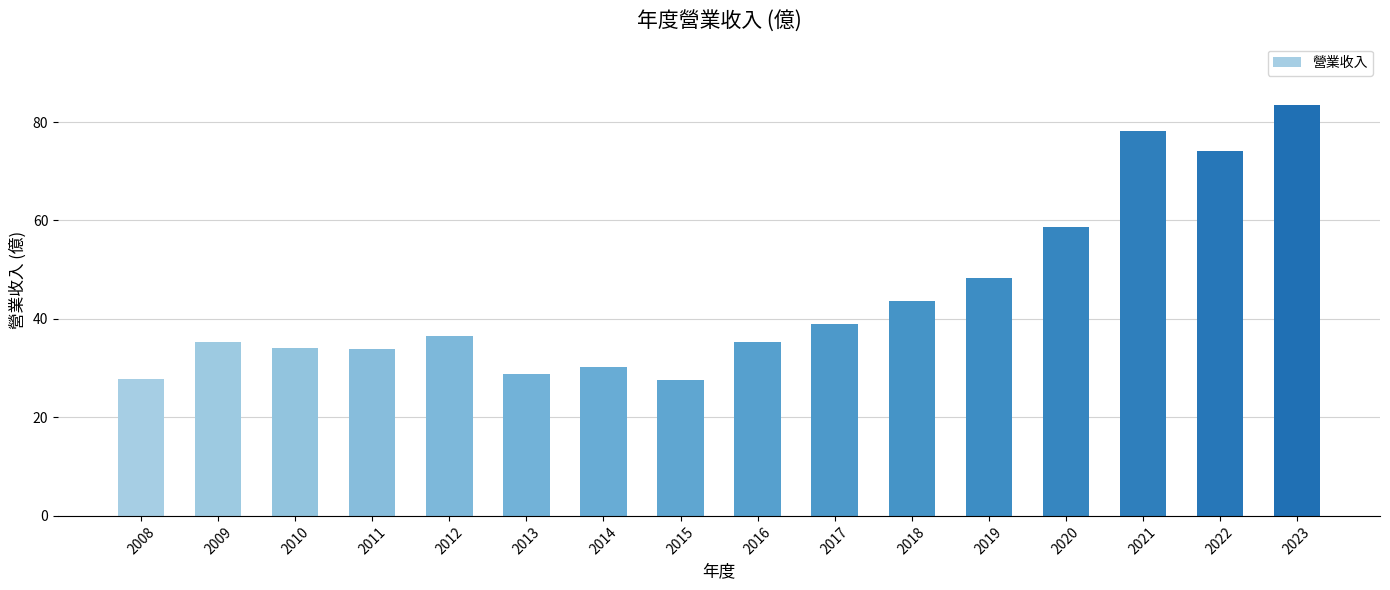

What is the value of the 8th bar from the left?

27.5